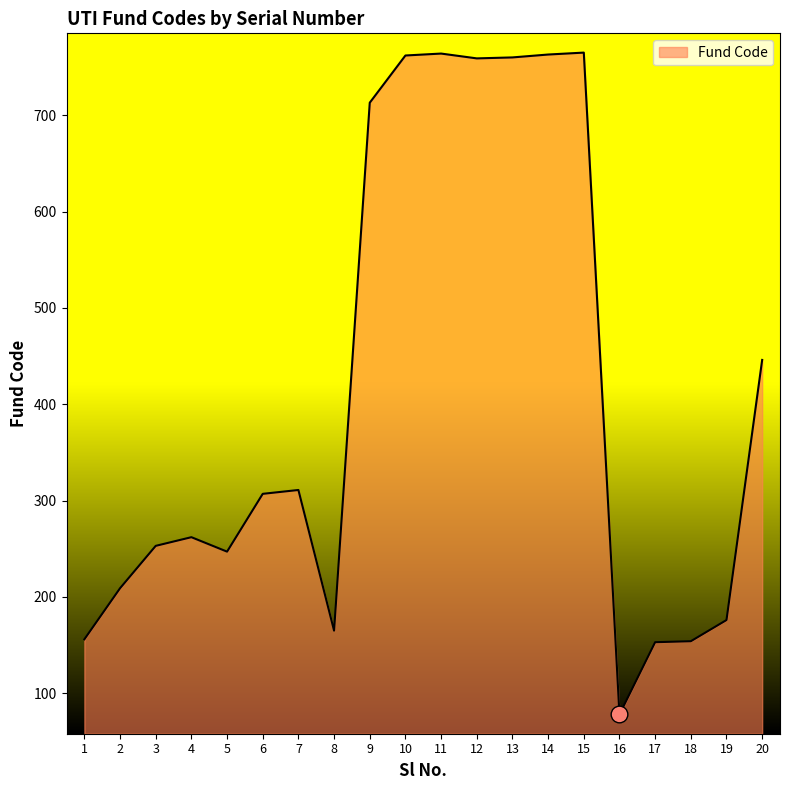

What is the difference between the second highest and minimum values?

686